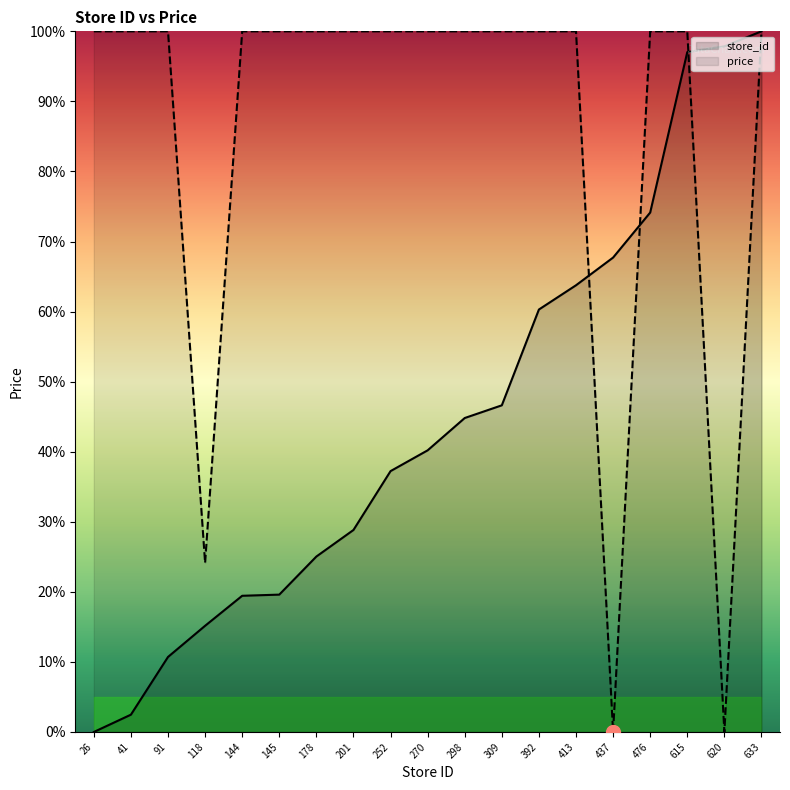

True or false: store_id has a value of 15.3 at 476.

False